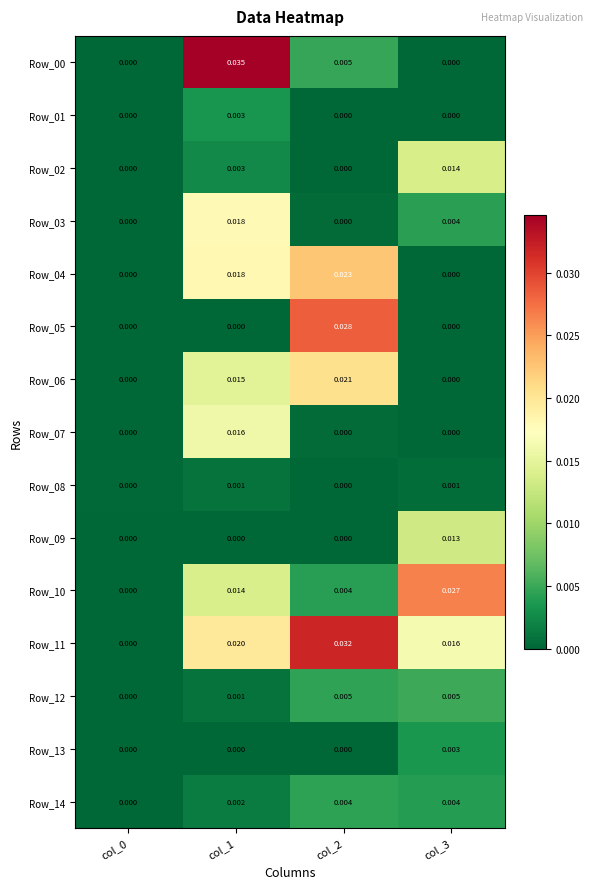

Is the value of Row_06 at col_3 greater than the value of Row_01 at col_1?

No